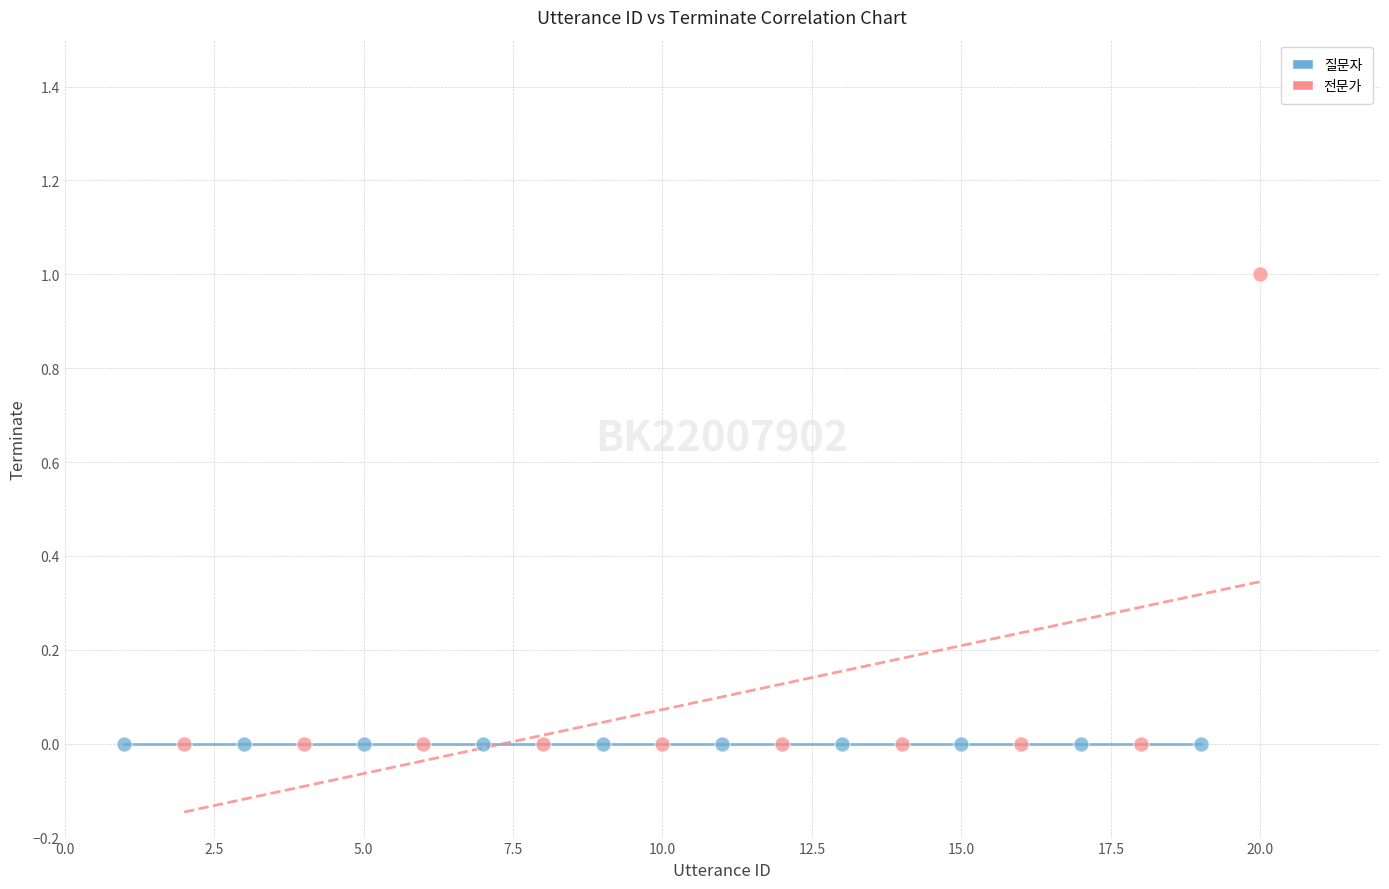

Which series contains the highest Y value?

전문가